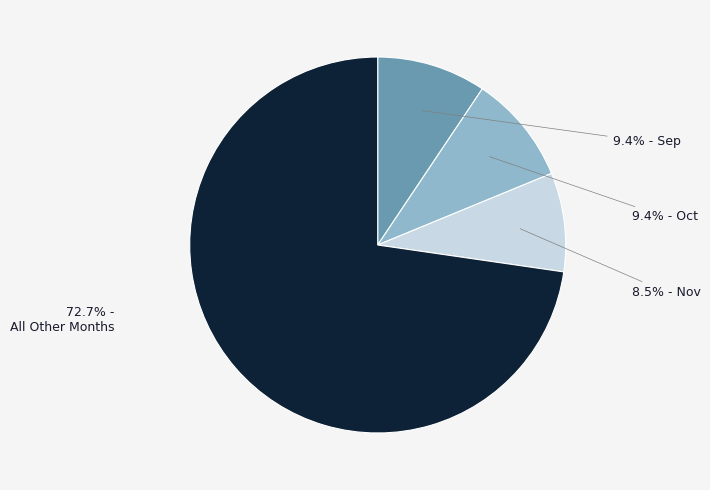

Is there any slice that represents more than half of the pie?

Yes